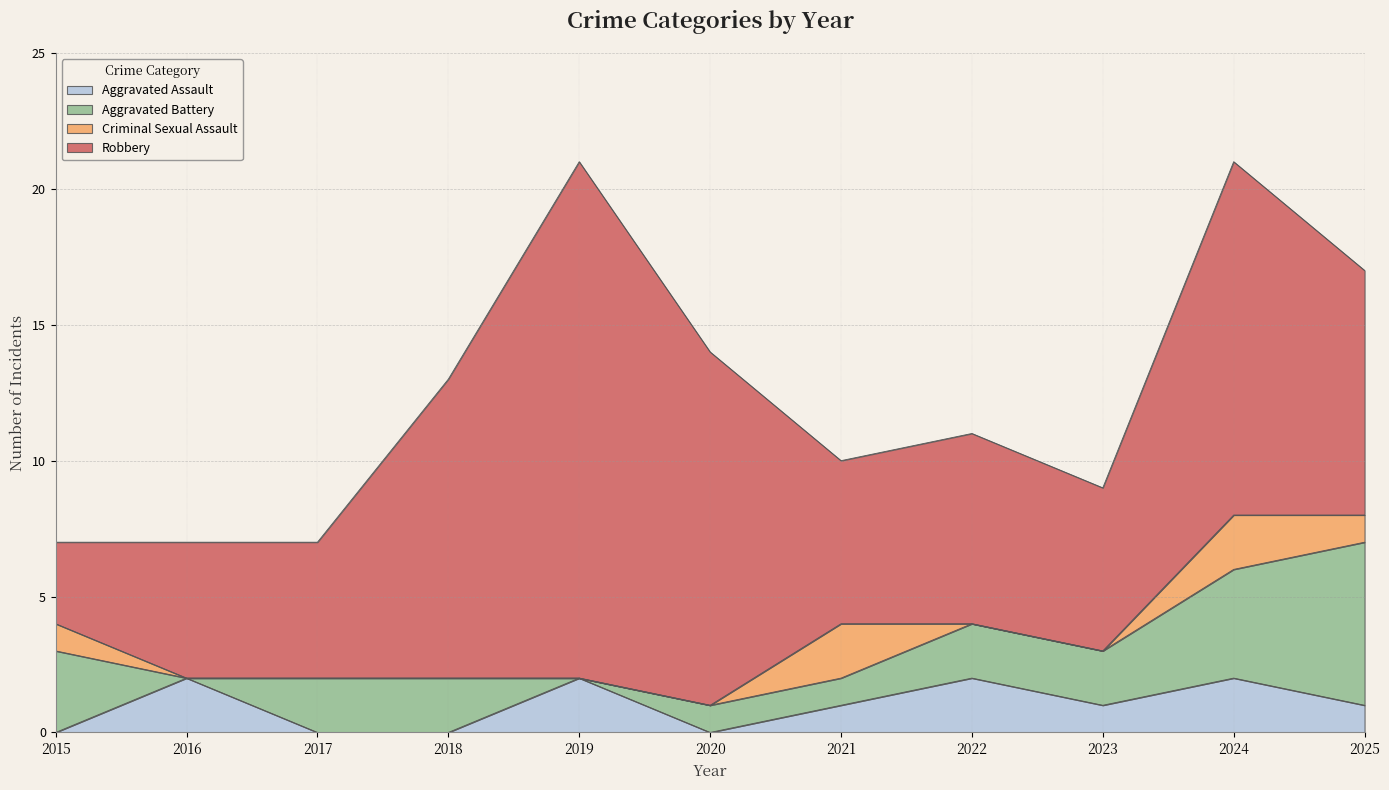

Which series has the widest spread of values?

Robbery